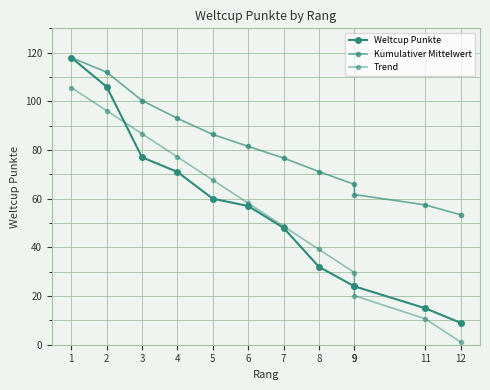

The value of Weltcup Punkte at 8 is 32.0. True or false?

True